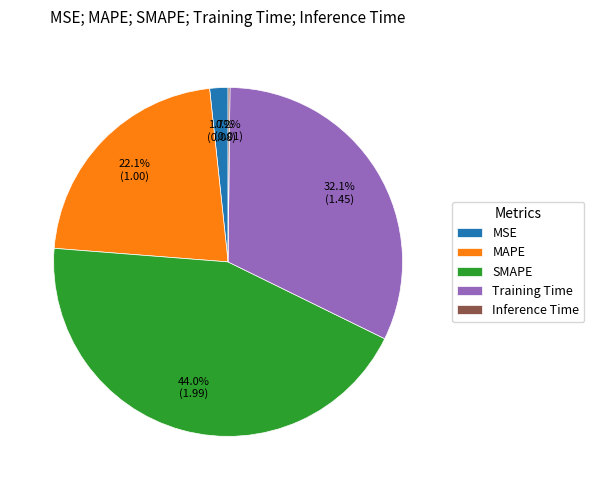

What percentage is the SMAPE slice, to the nearest percent?

44%